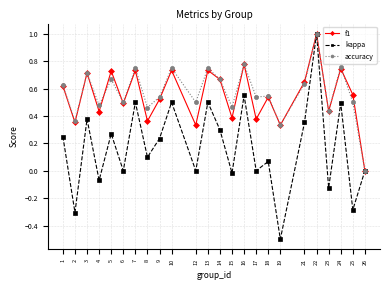

What is the difference between the maximum and minimum values in the f1 series?

1.0